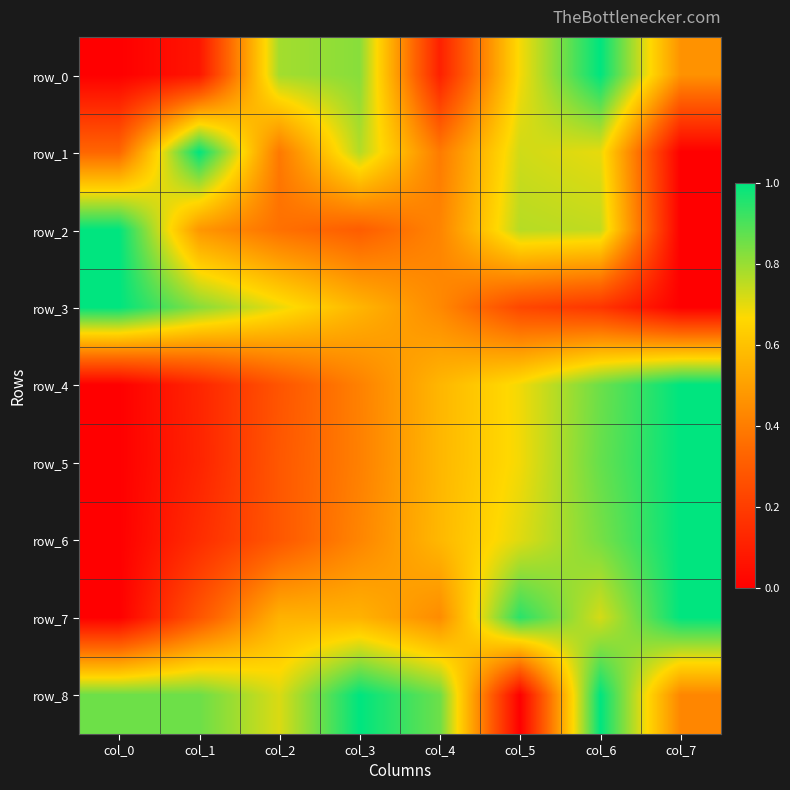

What is the difference between the row_2 values at col_6 and col_4?

0.3